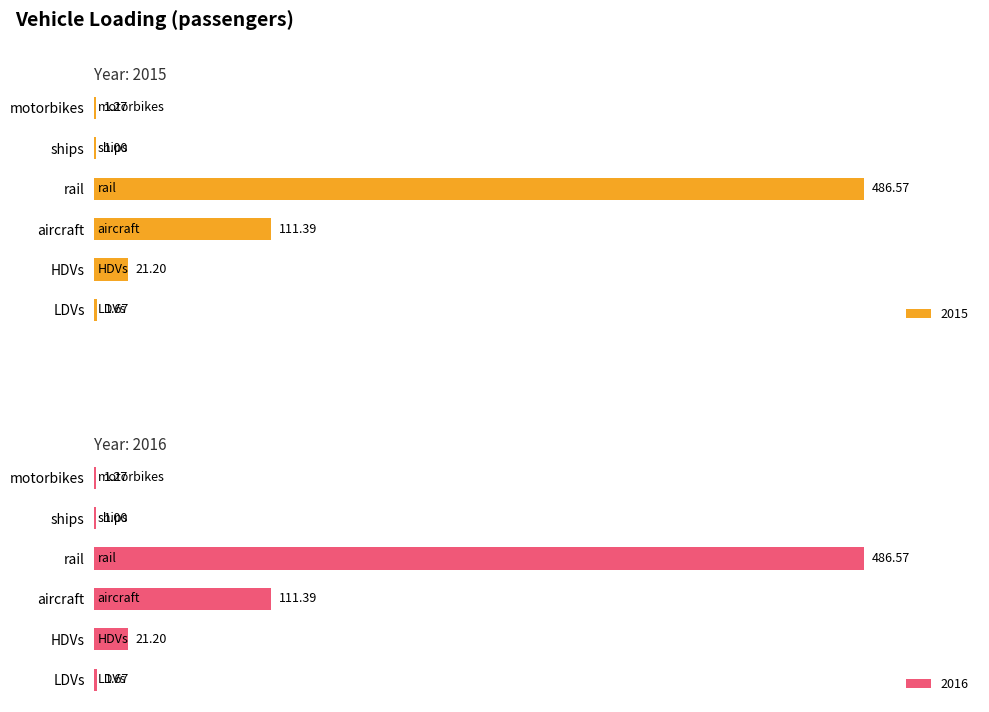

What are all the series names shown in the legend?

2015, 2016